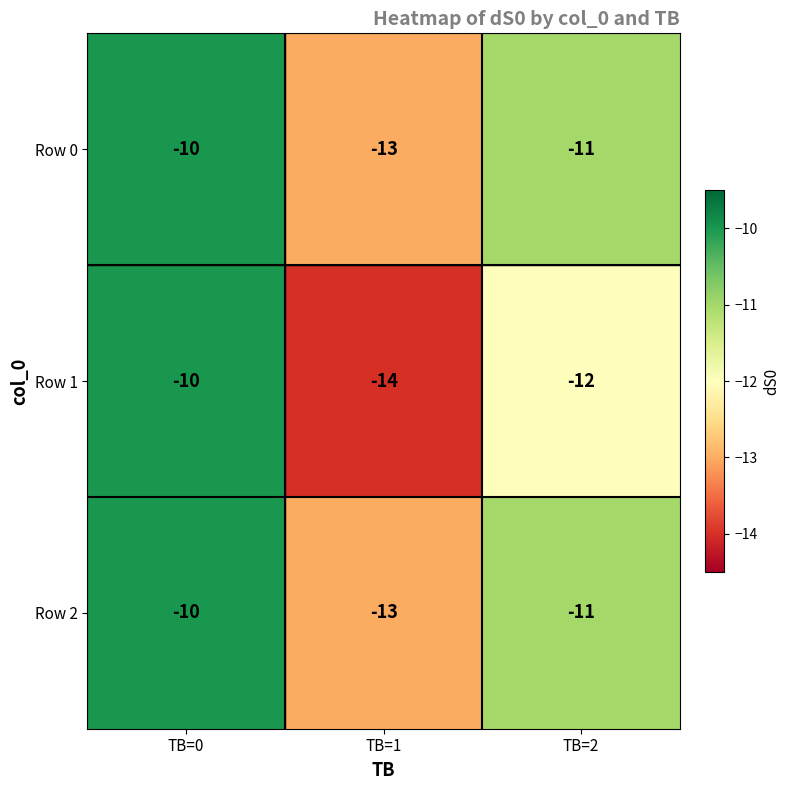

The value of Row 0 at TB=2 is -11. True or false?

True